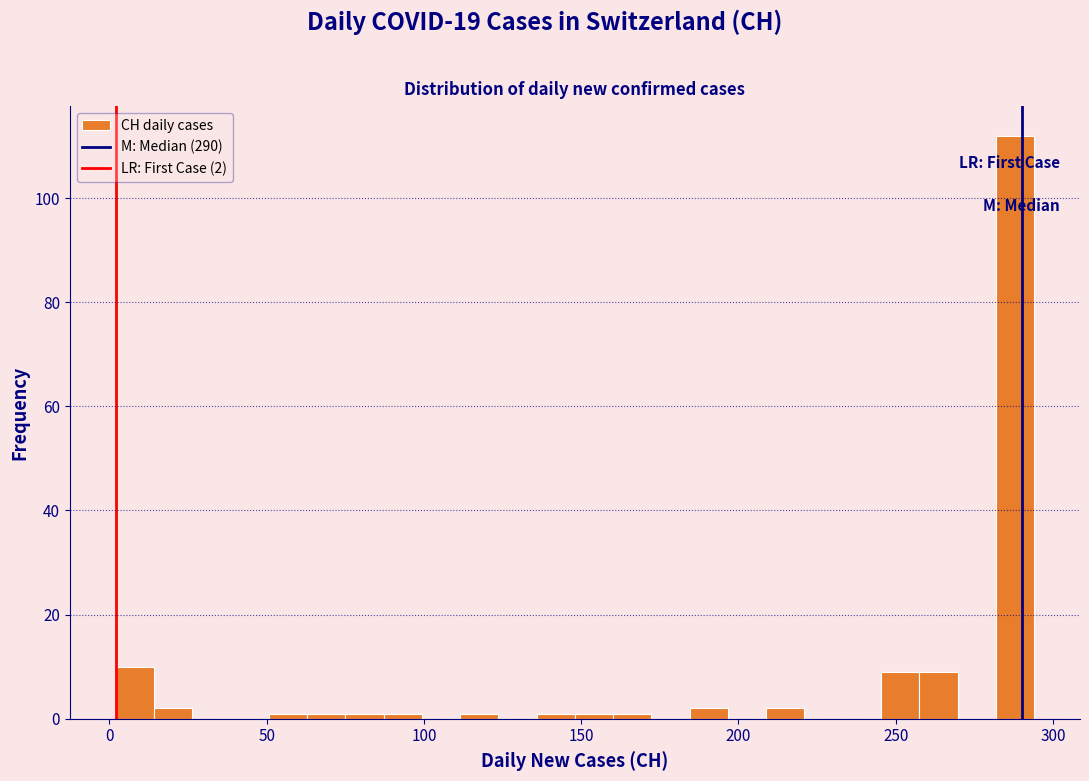

Around what value on the x-axis is the tallest bar? Give the approximate position of its centre, as read against the axis.

290